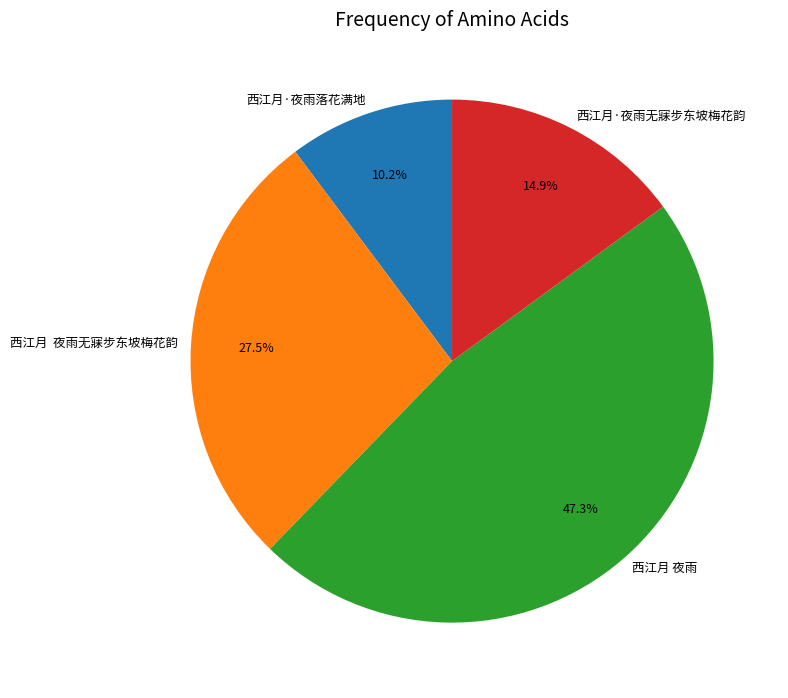

How much of the chart is everything except 西江月 夜雨无寐步东坡梅花韵?

72.5%